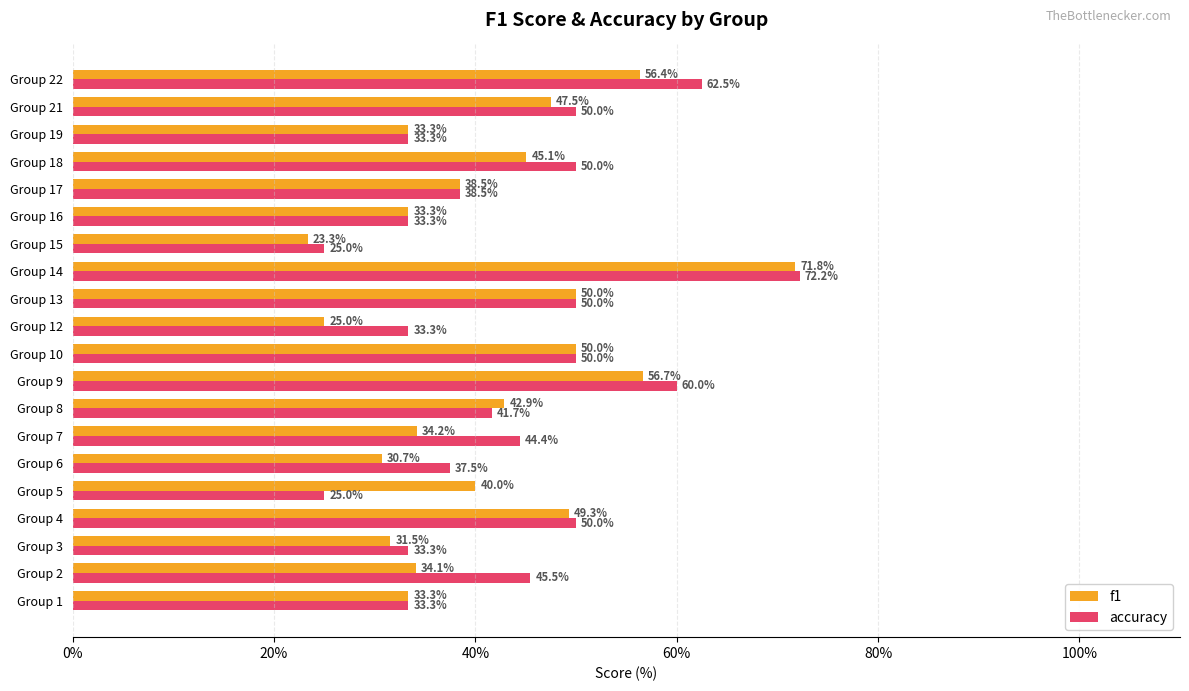

What are all the series names shown in the legend?

f1, accuracy